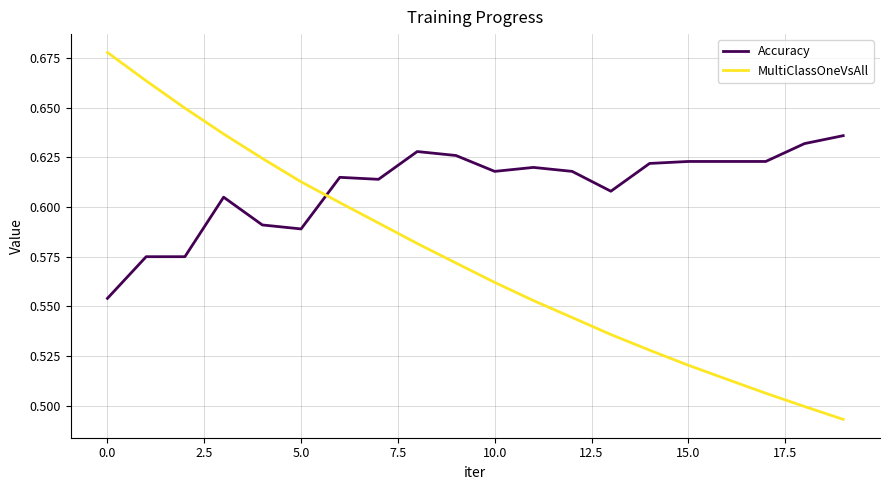

Which series has the largest total across all categories?

Accuracy